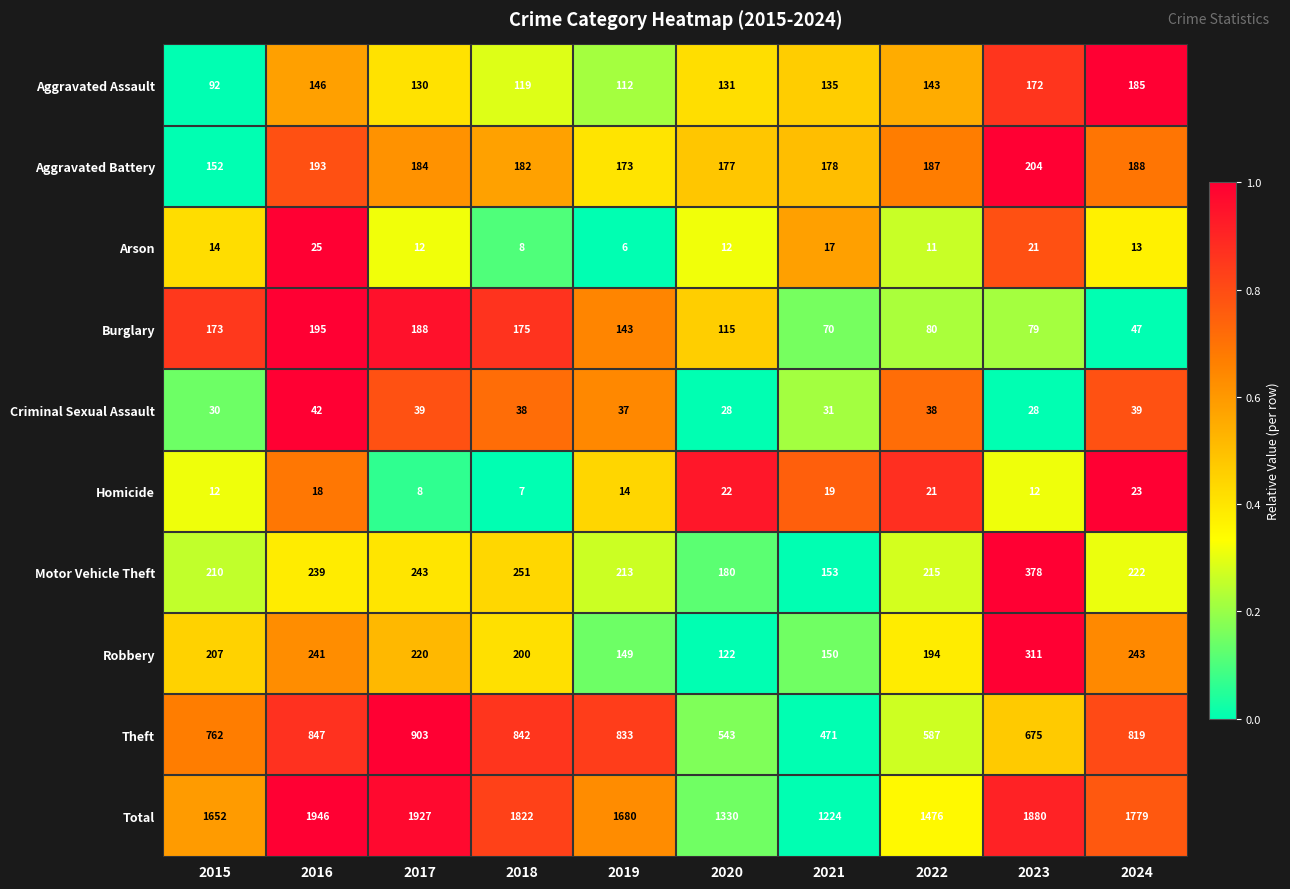

What is the lowest value of the Arson series?

6